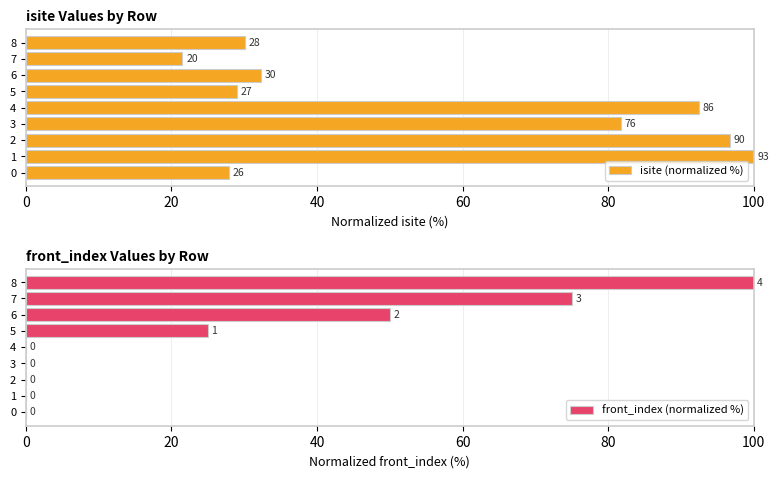

At how many categories does at least one series exceed 23?

9